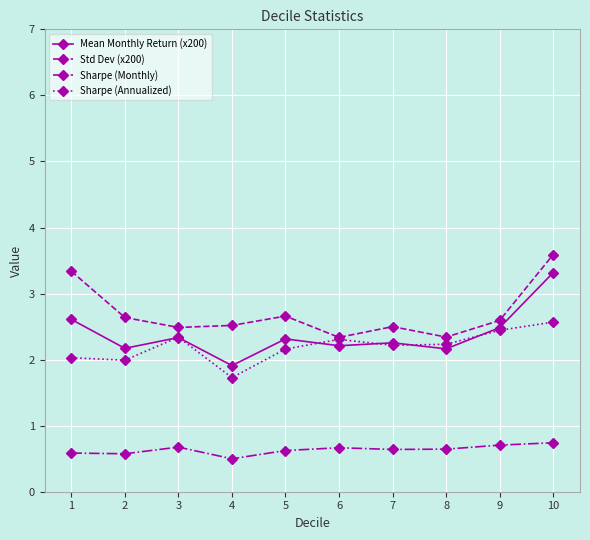

What are all the series names shown in the legend?

Mean Monthly Return (x200), Std Dev (x200), Sharpe (Monthly), Sharpe (Annualized)